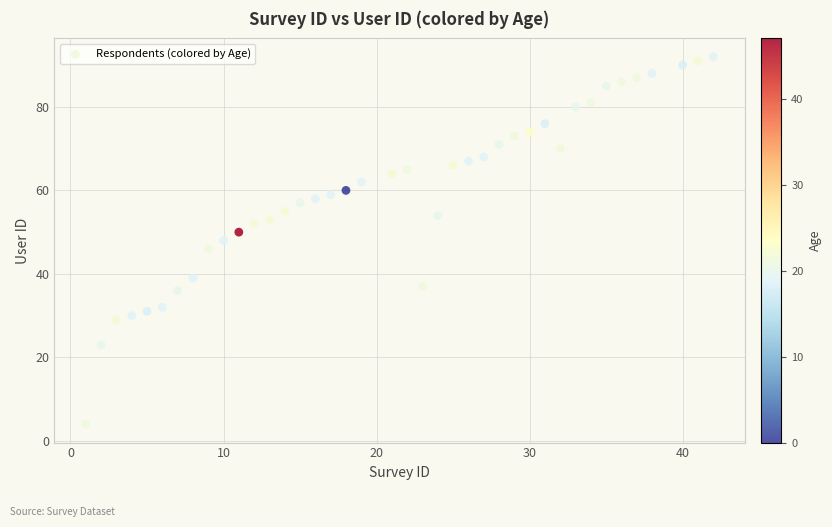

What is the range of Y values (max minus min)?

88